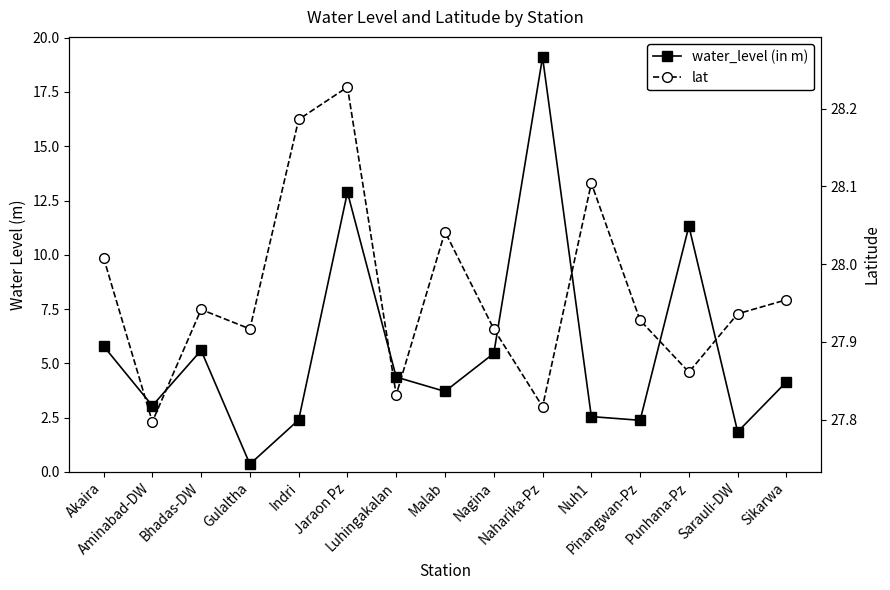

Read the water_level (in m) value at Jaraon Pz.

12.9